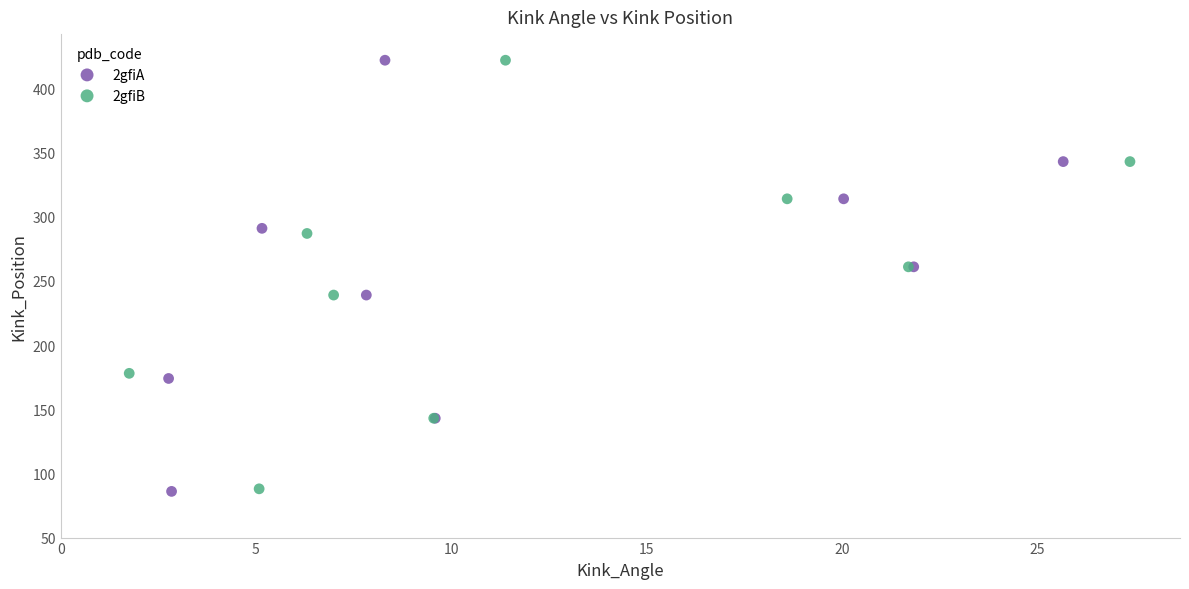

Which series has the largest Y range (max minus min)?

2gfiA